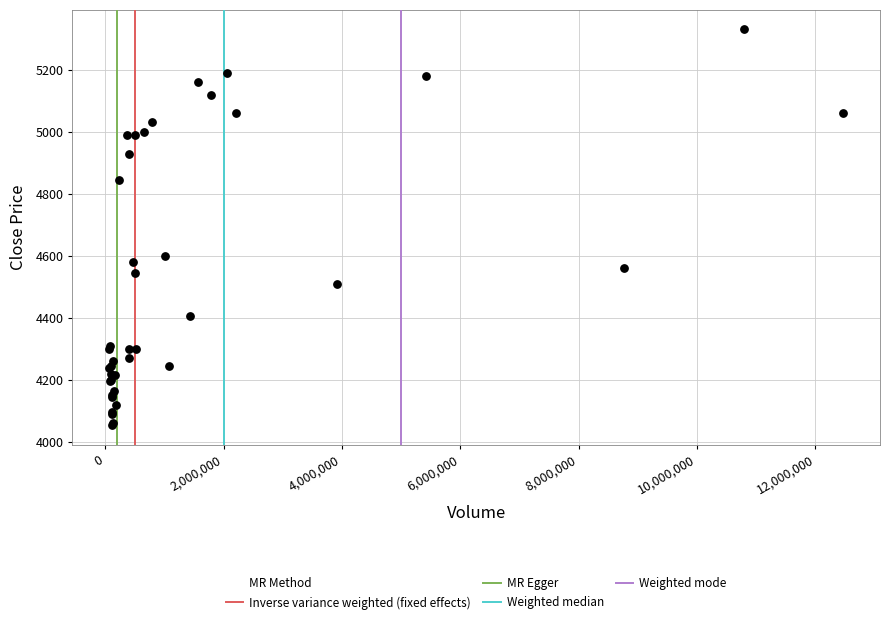

What Y value in the scatter plot is closest to 4692?

4600